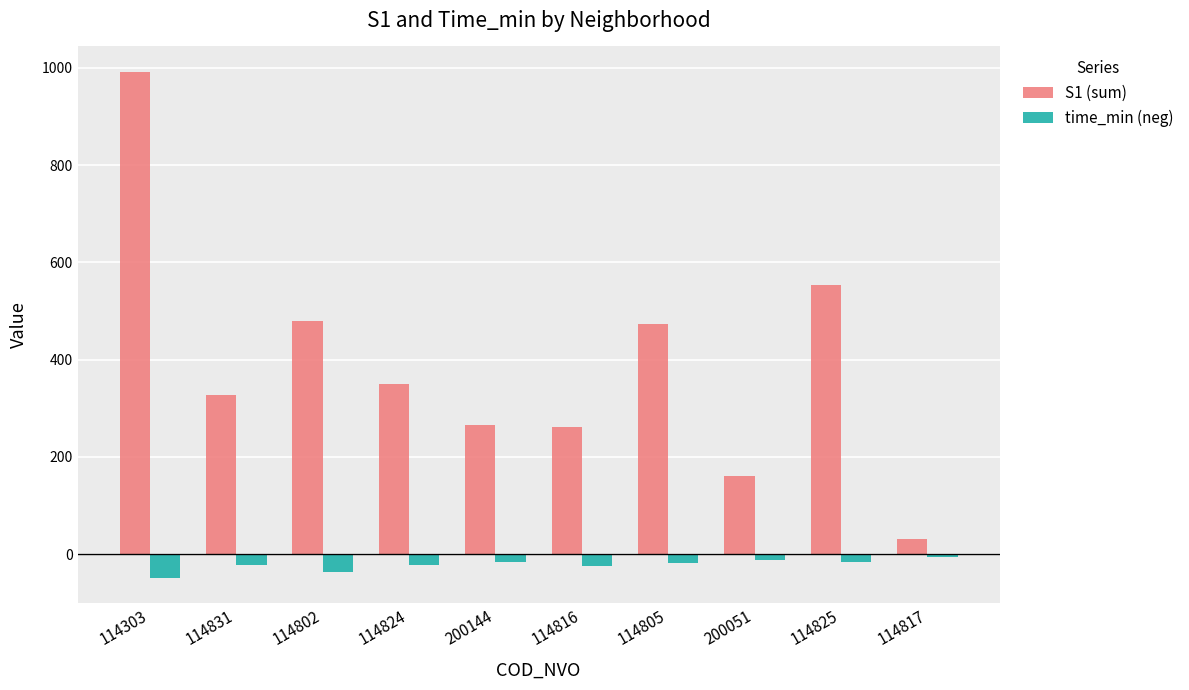

Is the value of S1 (sum) at 114817 greater than the value of time_min (neg) at 114817?

Yes